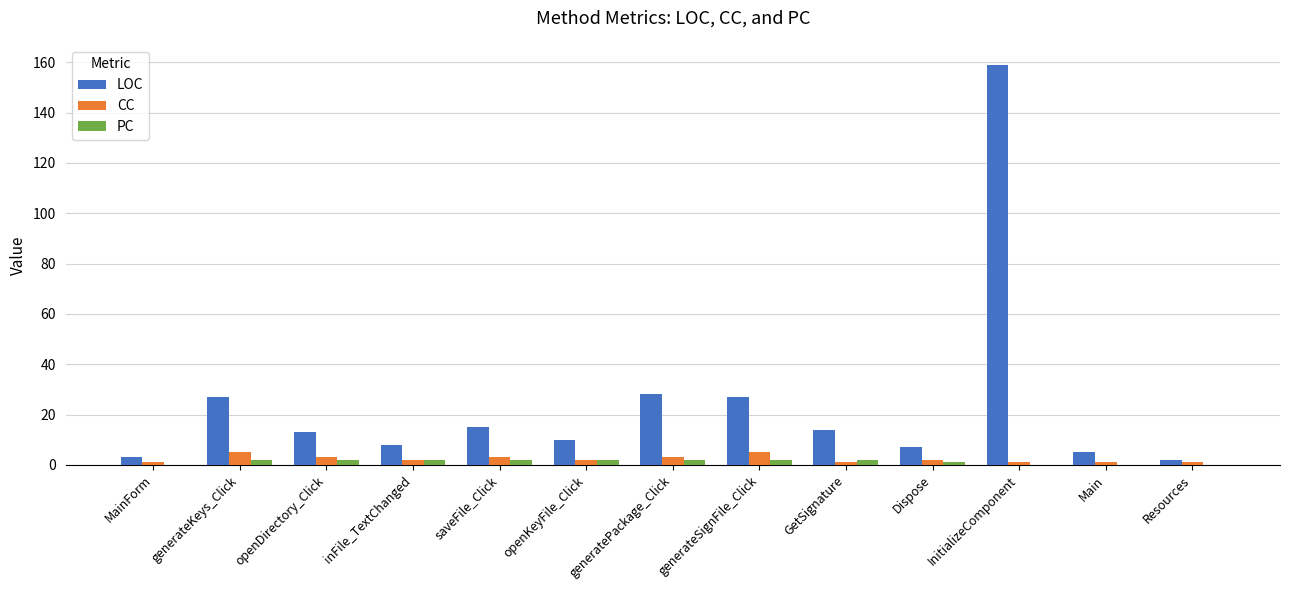

Is the value of CC at MainForm greater than the value of LOC at openKeyFile_Click?

No